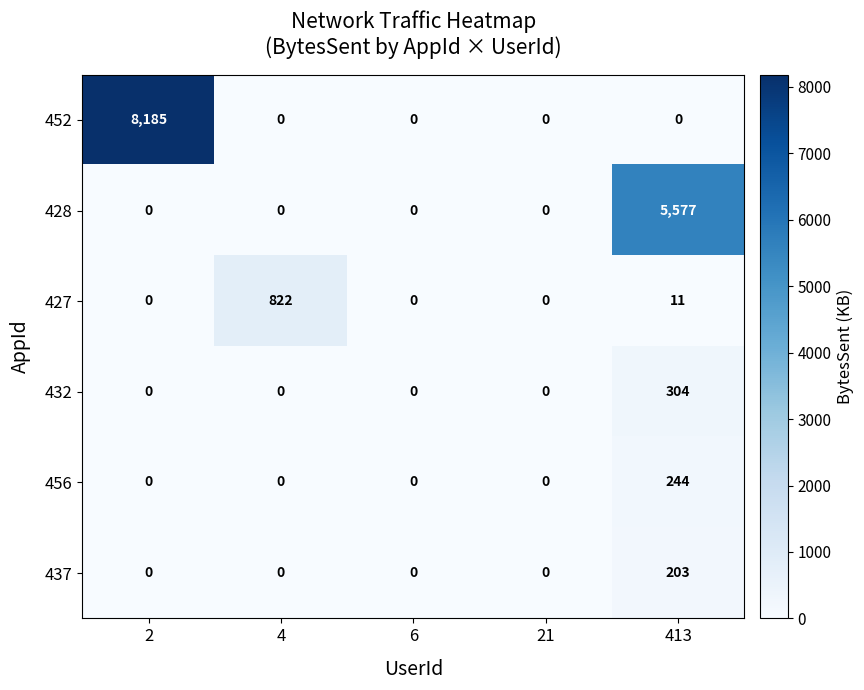

What is the total value across all series at 4?

822